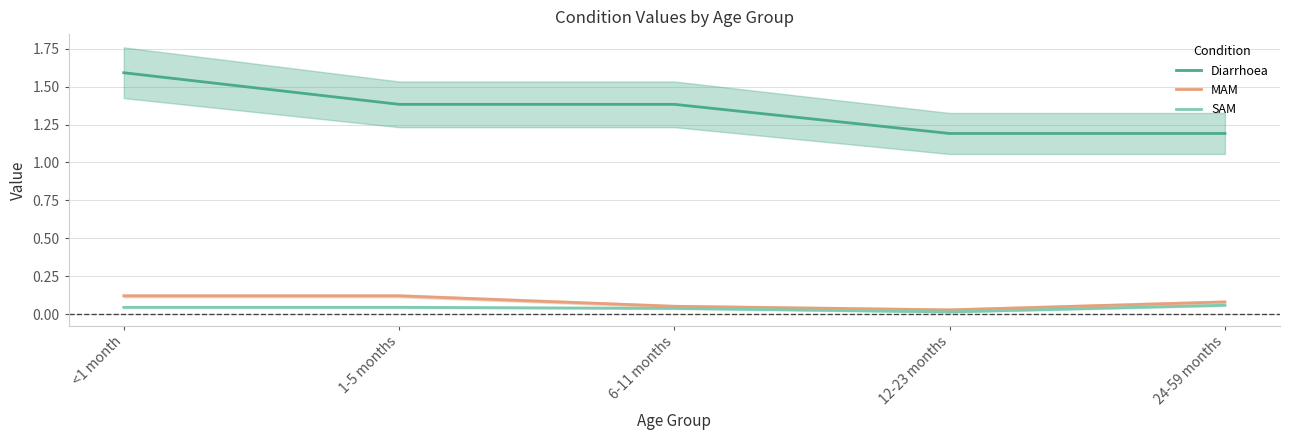

The value of SAM at 1-5 months is 0.0. True or false?

True